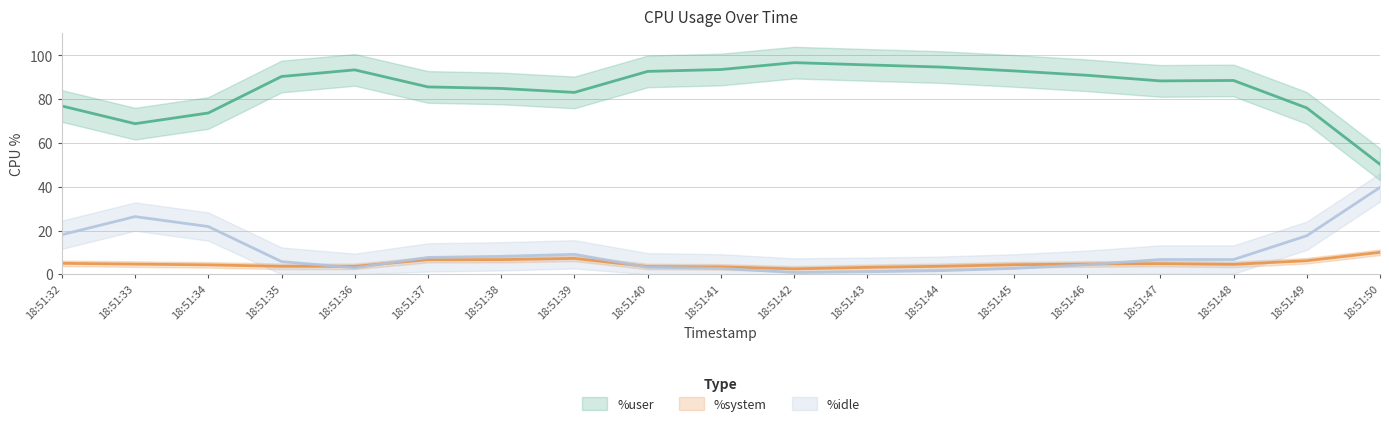

What are all the series names shown in the legend?

%user, %idle, %system